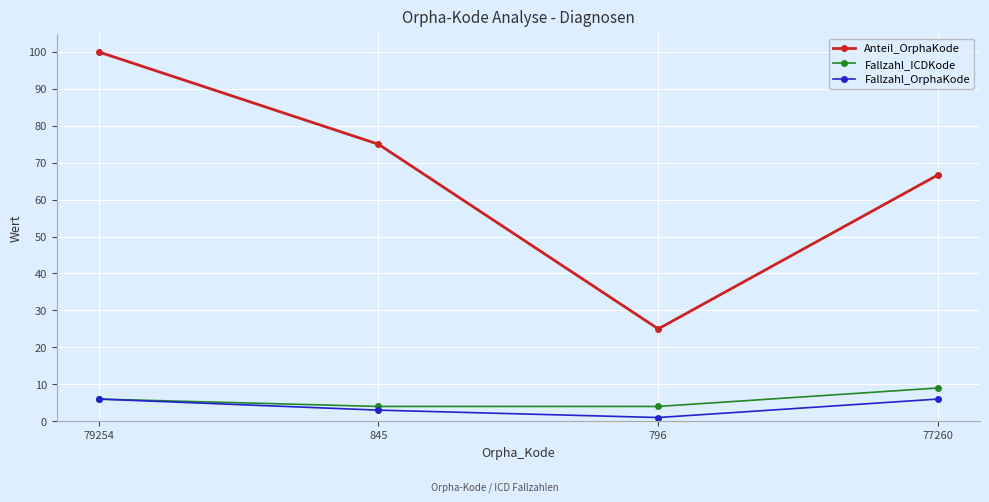

What is the sum of the Fallzahl_ICDKode values at 79254 and 796?

10.0